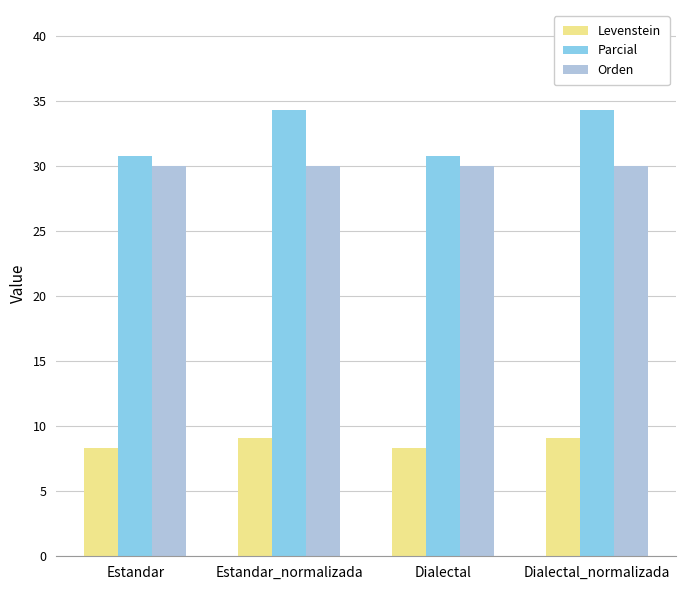

At which label does Parcial first exceed 34?

Estandar_normalizada